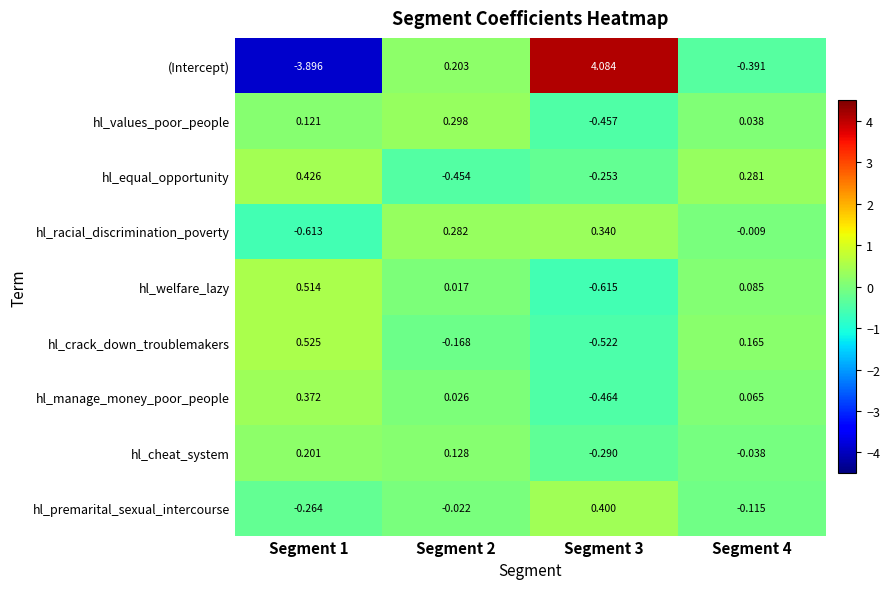

Is the value of hl_cheat_system at Segment 1 greater than the value of hl_welfare_lazy at Segment 1?

No